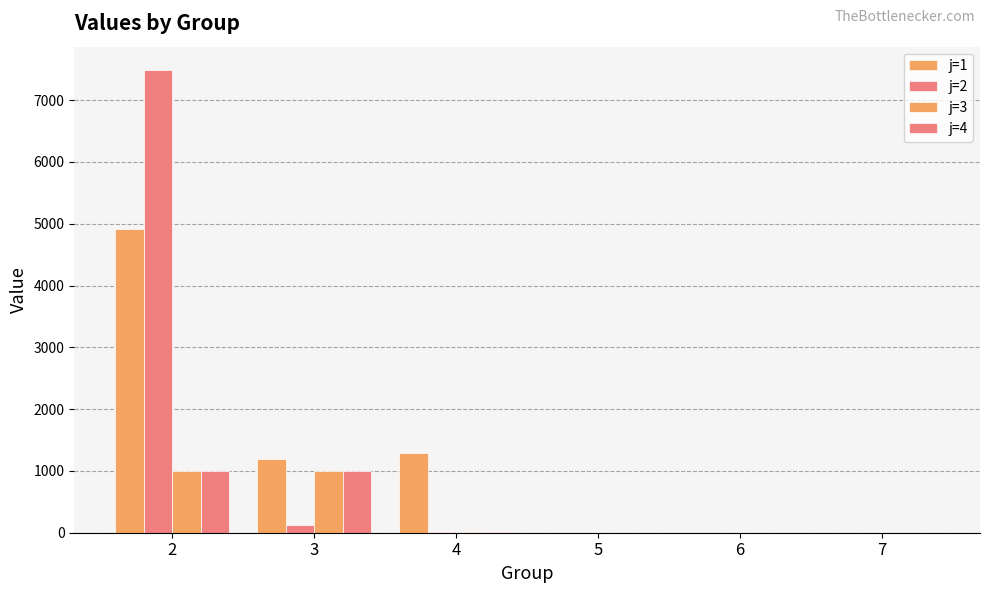

Are the bars horizontal?

No